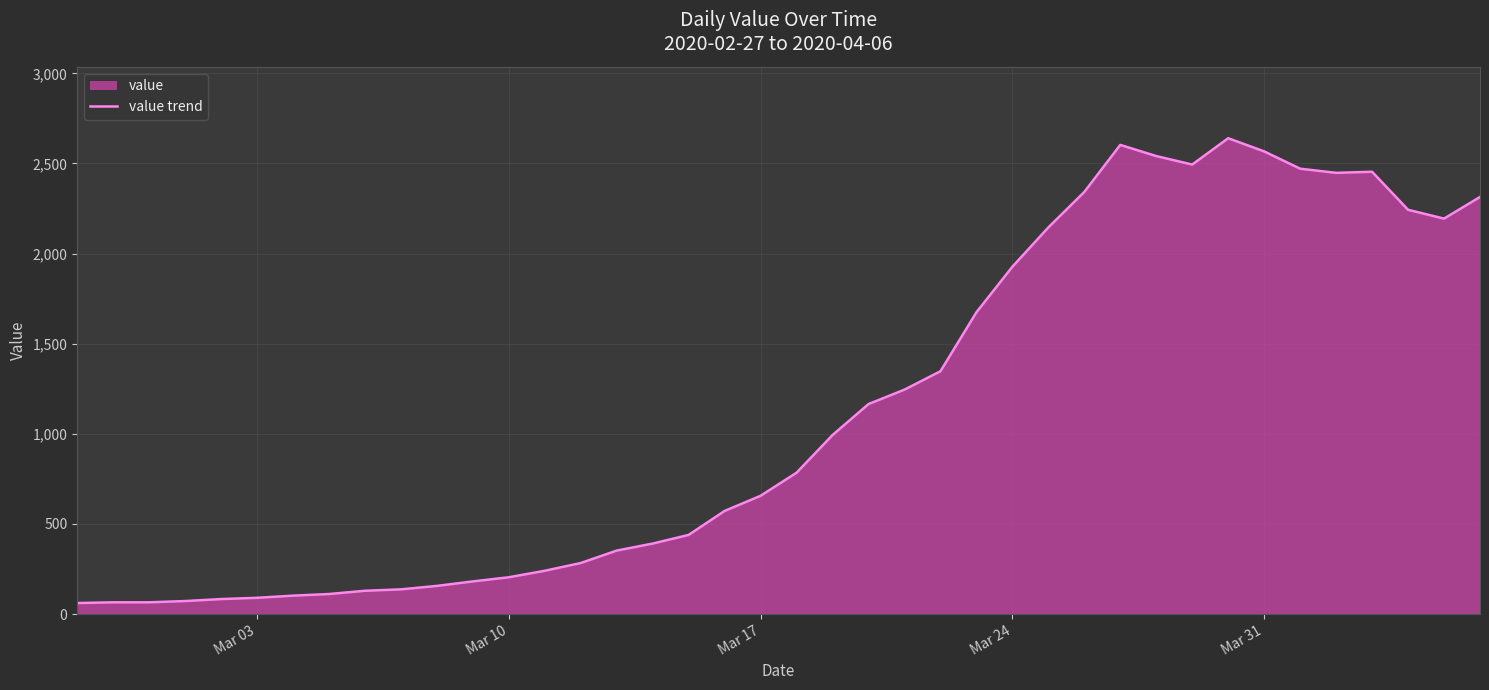

The value at Mar 10 is 204. True or false?

True